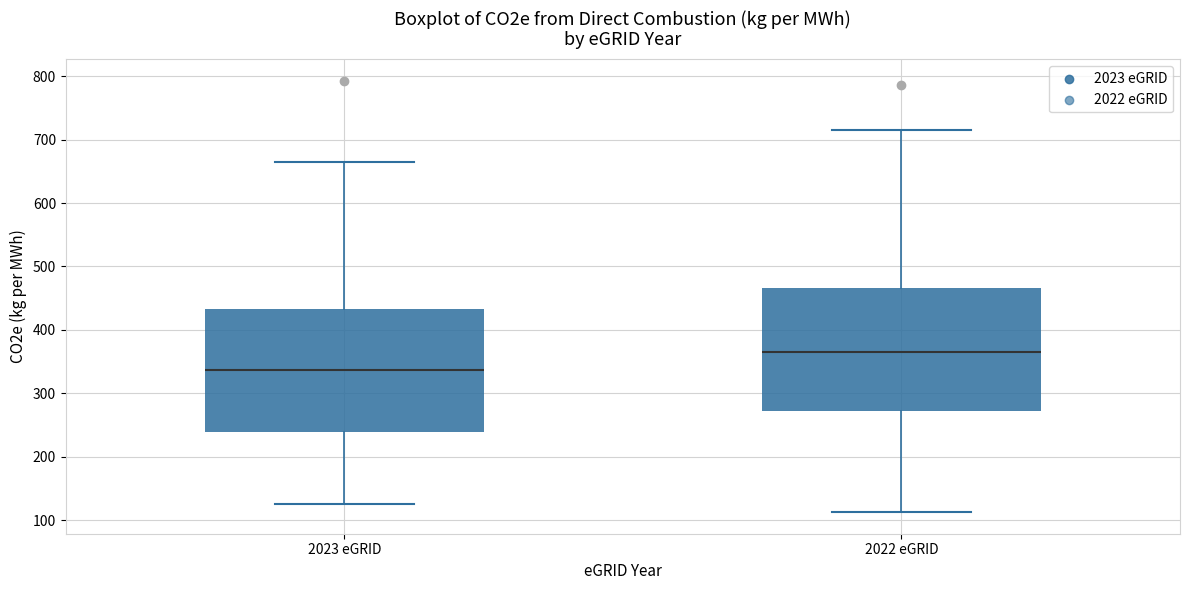

Reading left to right, read every box against the y-axis: the position of its median line, the range the box covers, and the ends of its whiskers. The values are not printed on the chart, so give them approximately, as read against the axis.

2023 eGRID: median 340, box 240 to 430, whiskers 130 to 660
2022 eGRID: median 370, box 270 to 470, whiskers 110 to 720